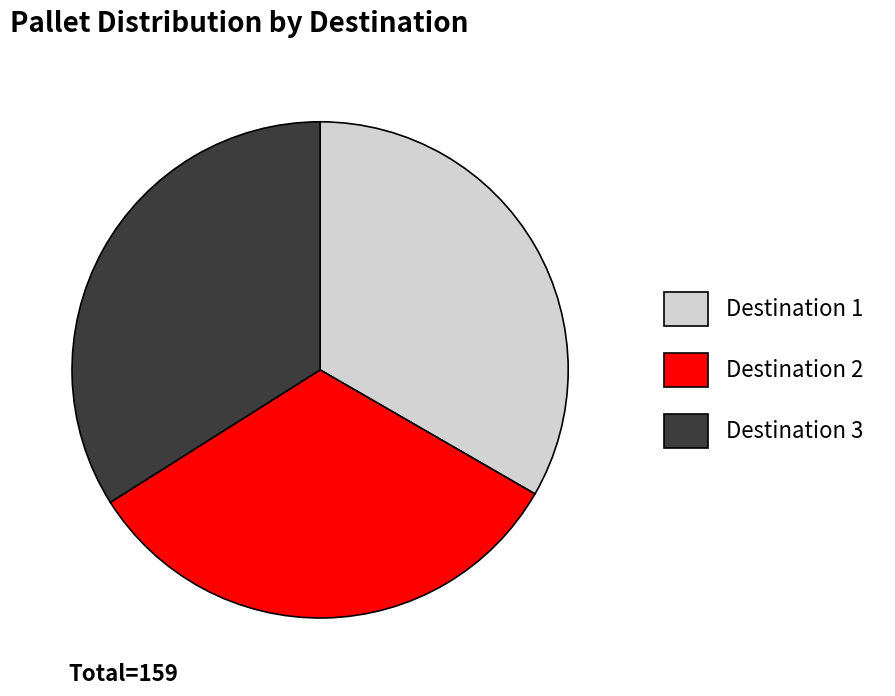

Which has a higher value, Destination 3 or Destination 2?

Destination 3